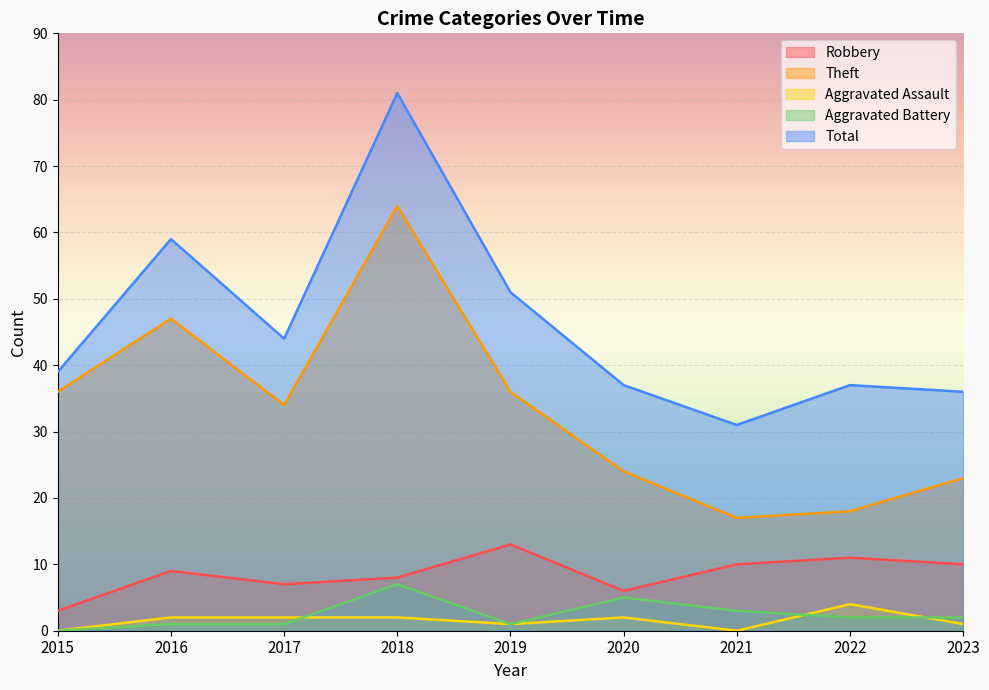

Which category has the lowest value in the Theft series?

2021